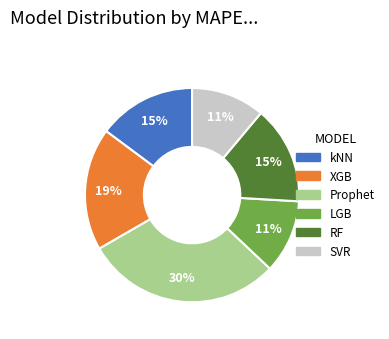

True or false: Prophet accounts for 20% of the total.

False